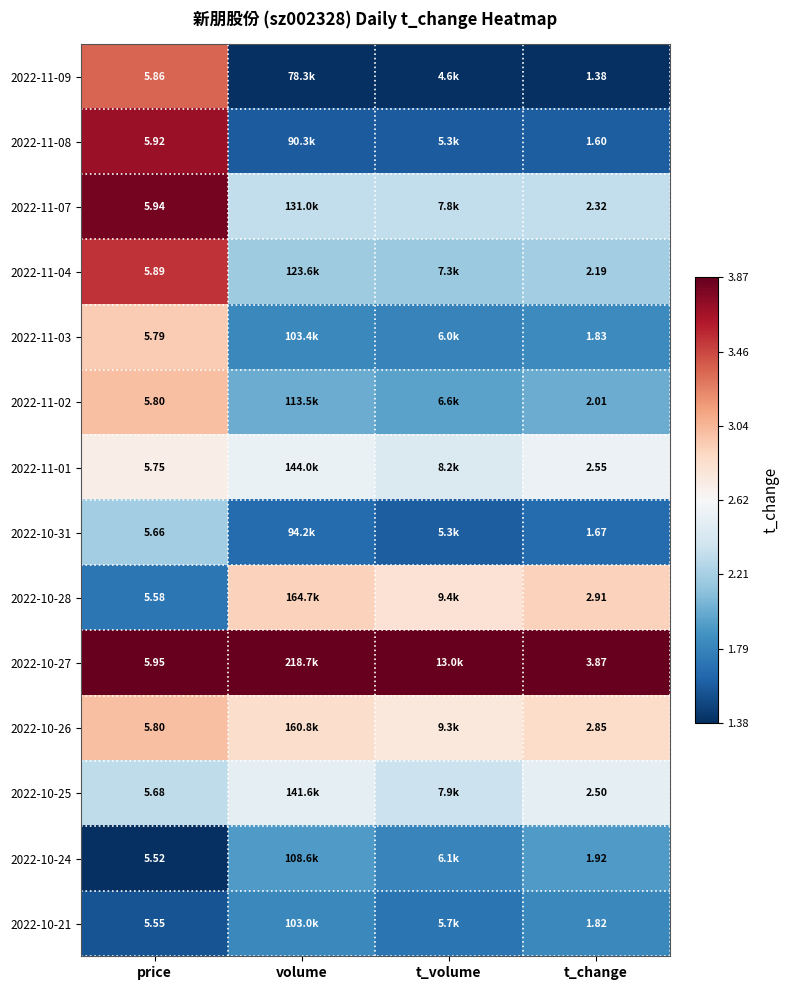

Which category has the highest value in the 2022-11-02 series?

price